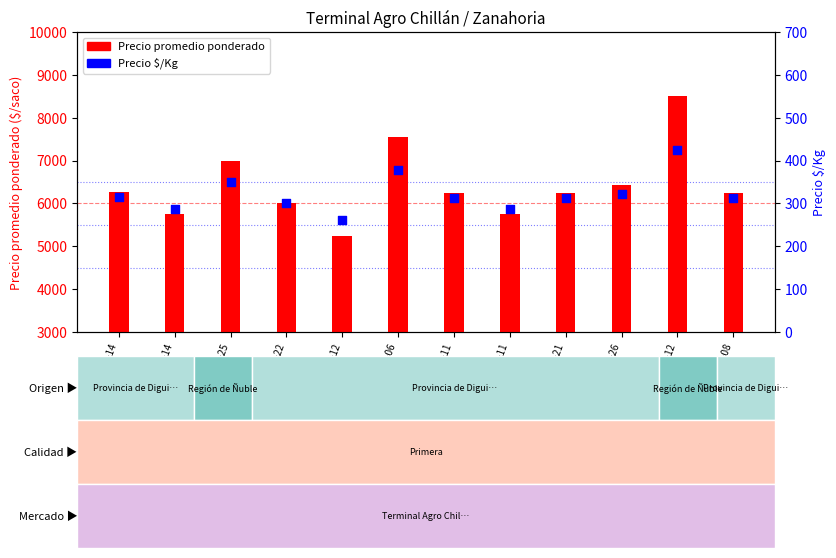

Is the value of Precio $/Kg at 2021-07-12 greater than the value of Precio promedio ponderado at 2021-01-14?

No